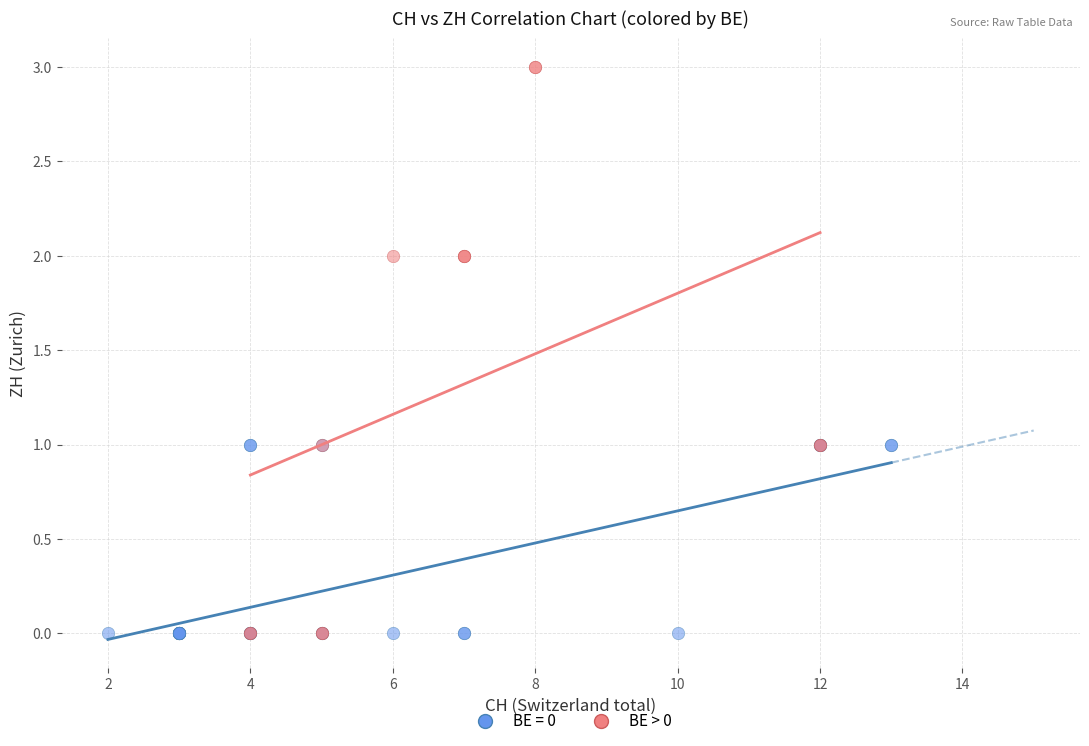

Which series reaches the maximum Y coordinate?

BE > 0